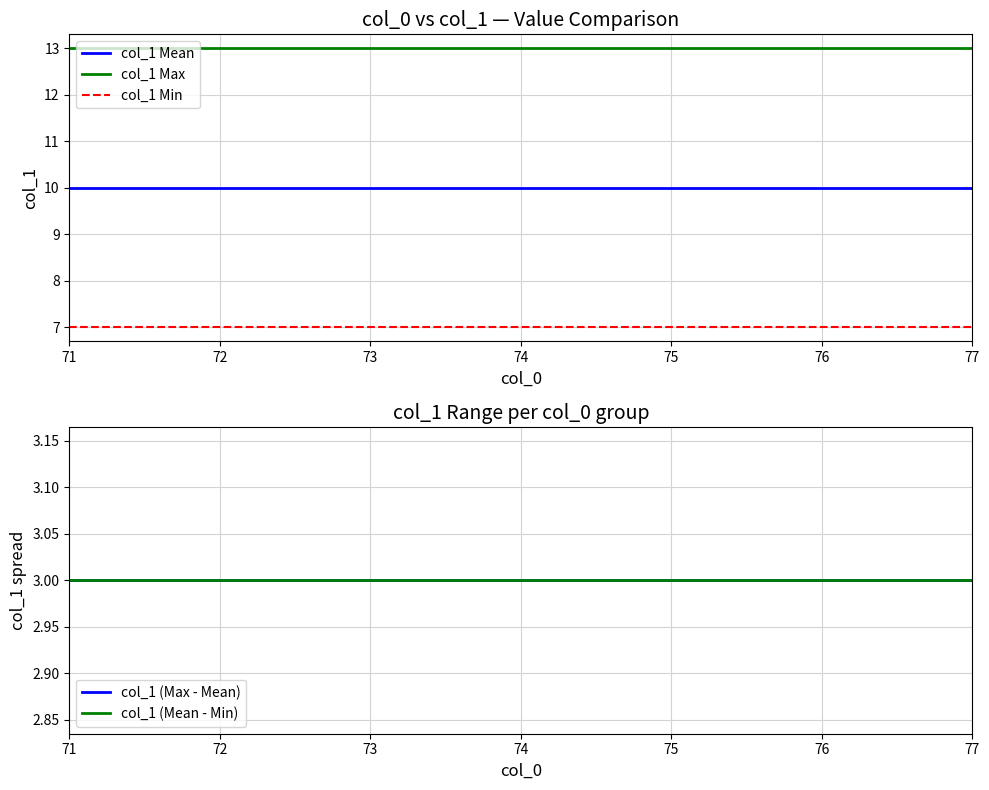

Does the chart display data point markers on the line(s)?

No